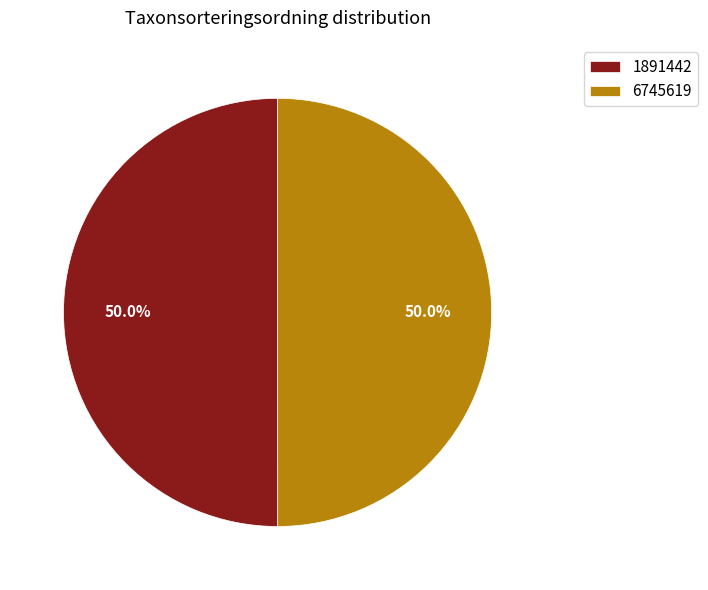

What is the ratio of the value at 6745619 to the value at 1891442?

1.0